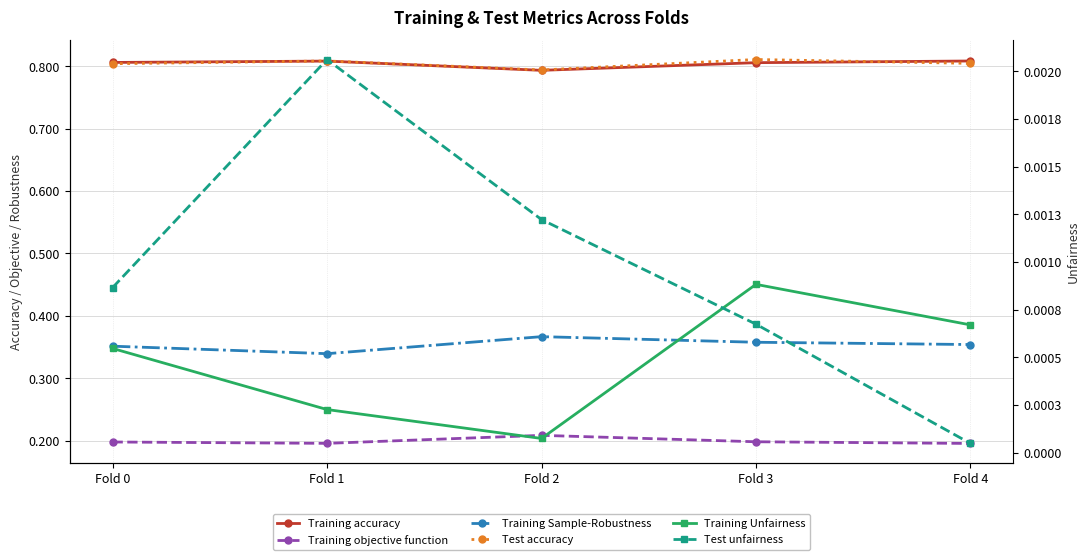

True or false: Training Sample-Robustness and Training objective function cross at least once.

False